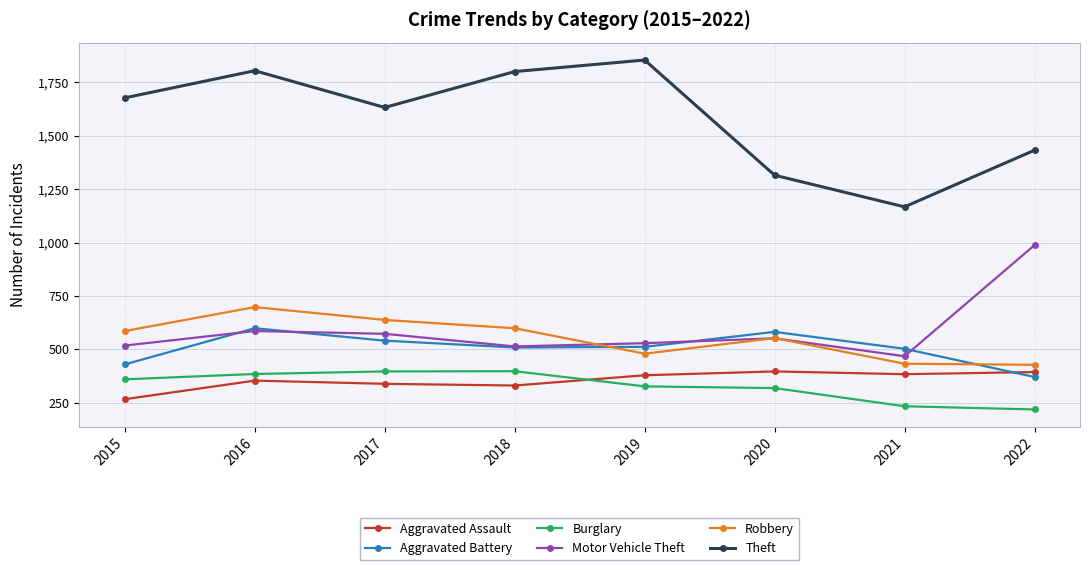

What is the greatest value displayed?

1854